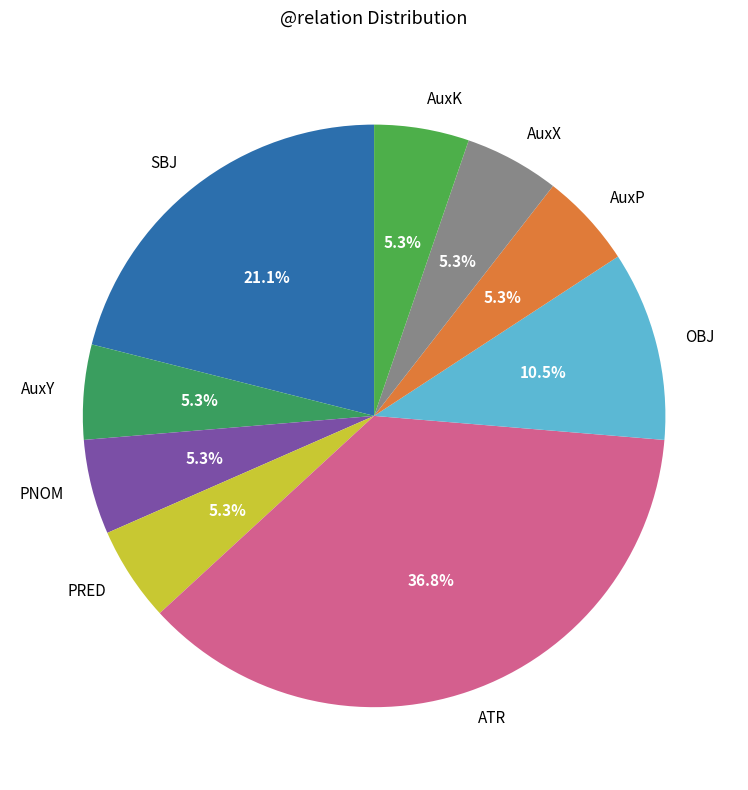

Which has a higher value, PNOM or ATR?

ATR